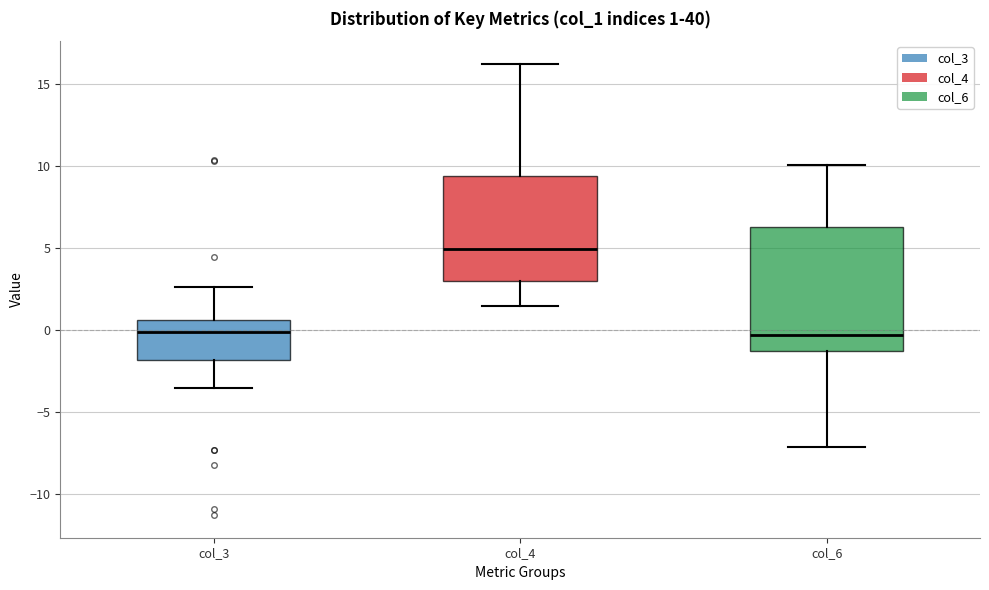

Which box has the highest median line?

col_4